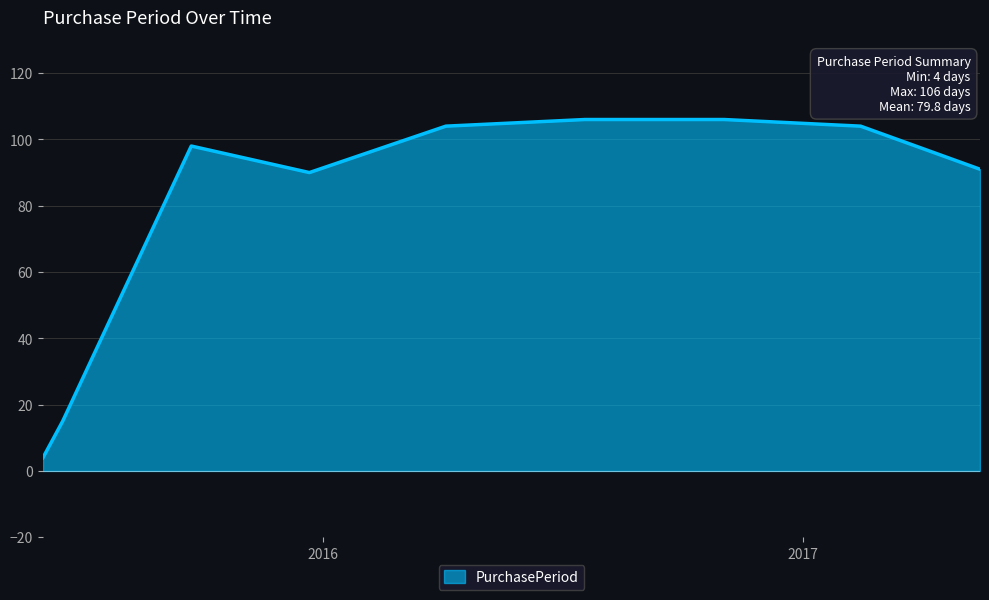

What is the minimum value shown in the chart?

4